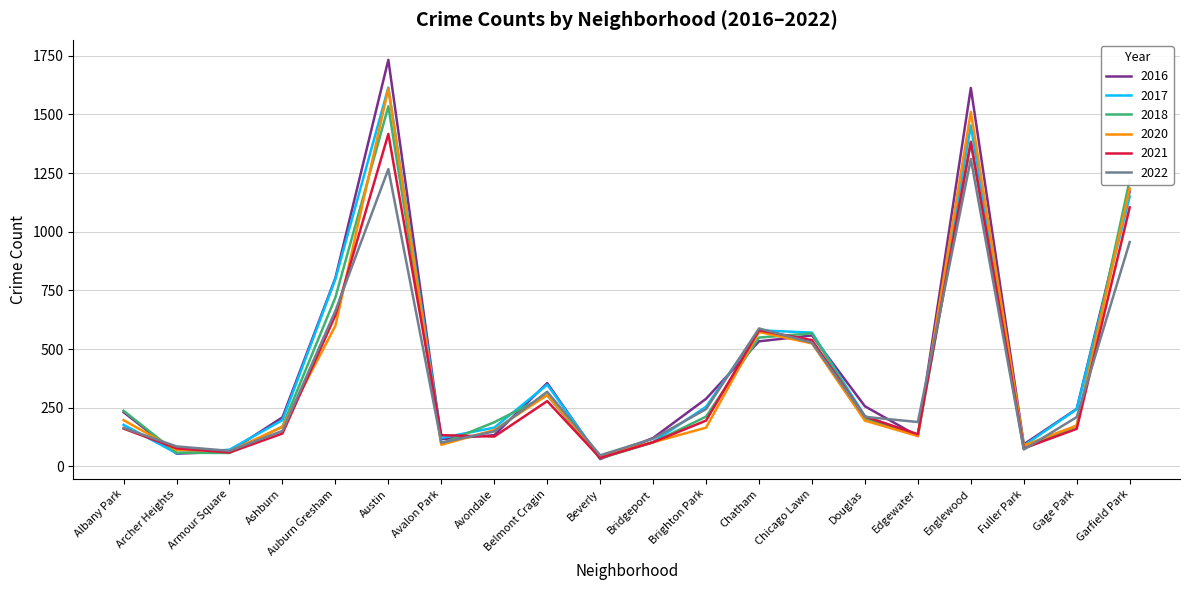

What is the total value across all series at Garfield Park?

6786